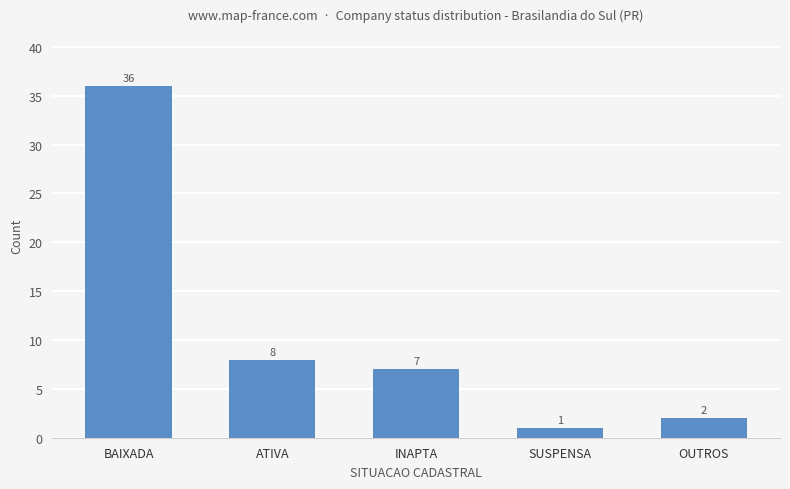

How many distinct data groups are displayed?

1